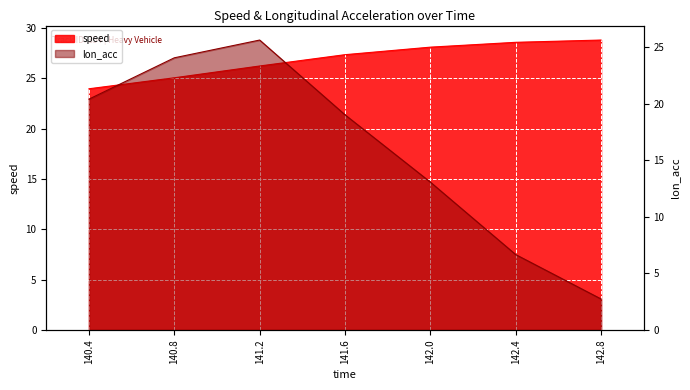

What is the sum of the speed values at 142.4 and 142.8?

57.4